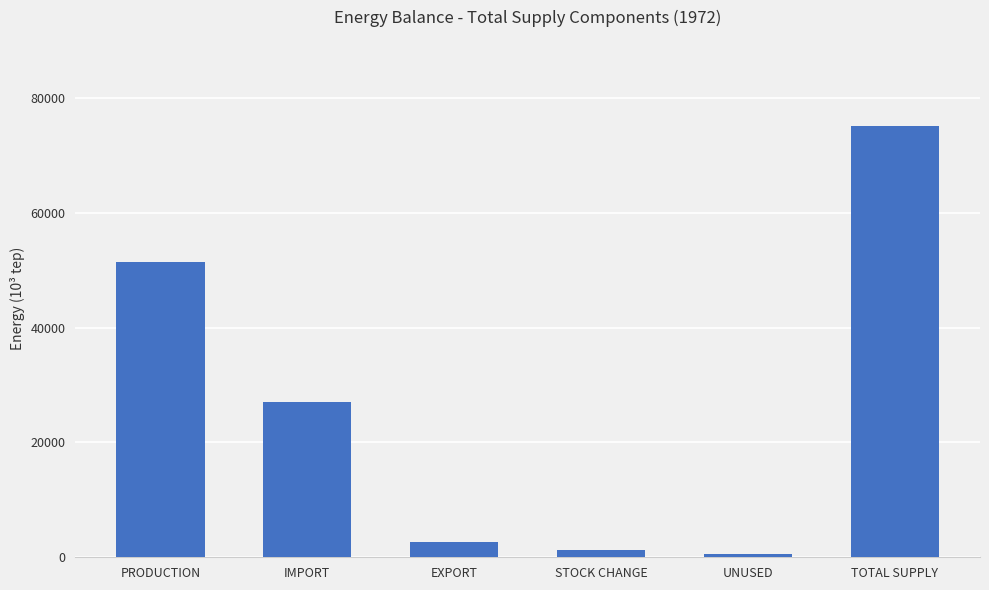

What is the label of the 1st bar from the right?

TOTAL SUPPLY